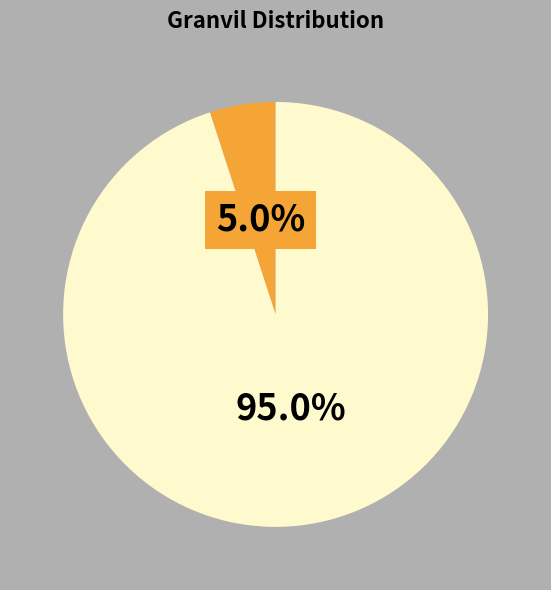

Is there a majority slice in this chart?

Yes